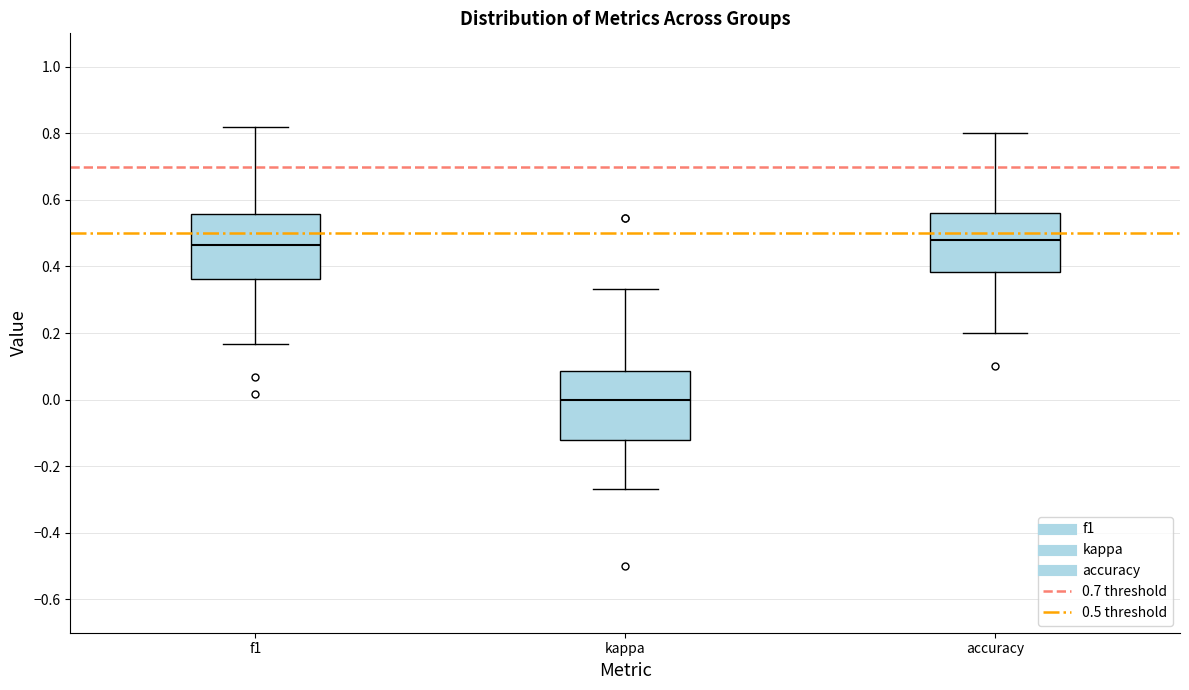

Reading left to right, read every box against the y-axis: the position of its median line, the range the box covers, and the ends of its whiskers. The values are not printed on the chart, so give them approximately, as read against the axis.

f1: median 0.46, box 0.36 to 0.56, whiskers 0.16 to 0.82
kappa: median 0.00, box -0.12 to 0.08, whiskers -0.26 to 0.34
accuracy: median 0.48, box 0.38 to 0.56, whiskers 0.20 to 0.80